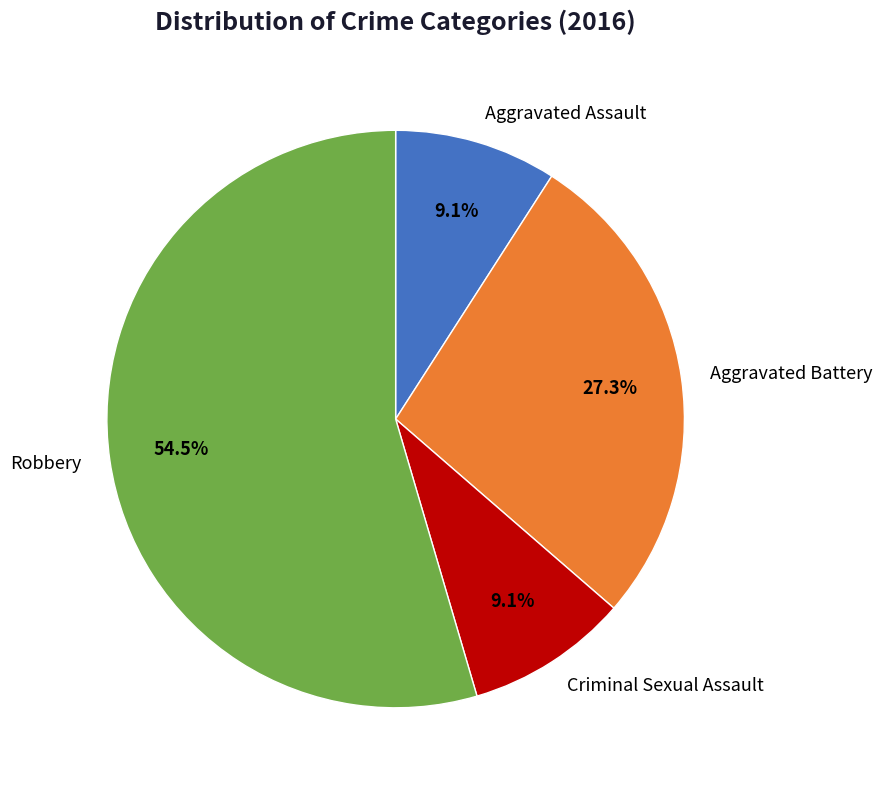

How much of the chart is everything except Aggravated Battery?

72.7%